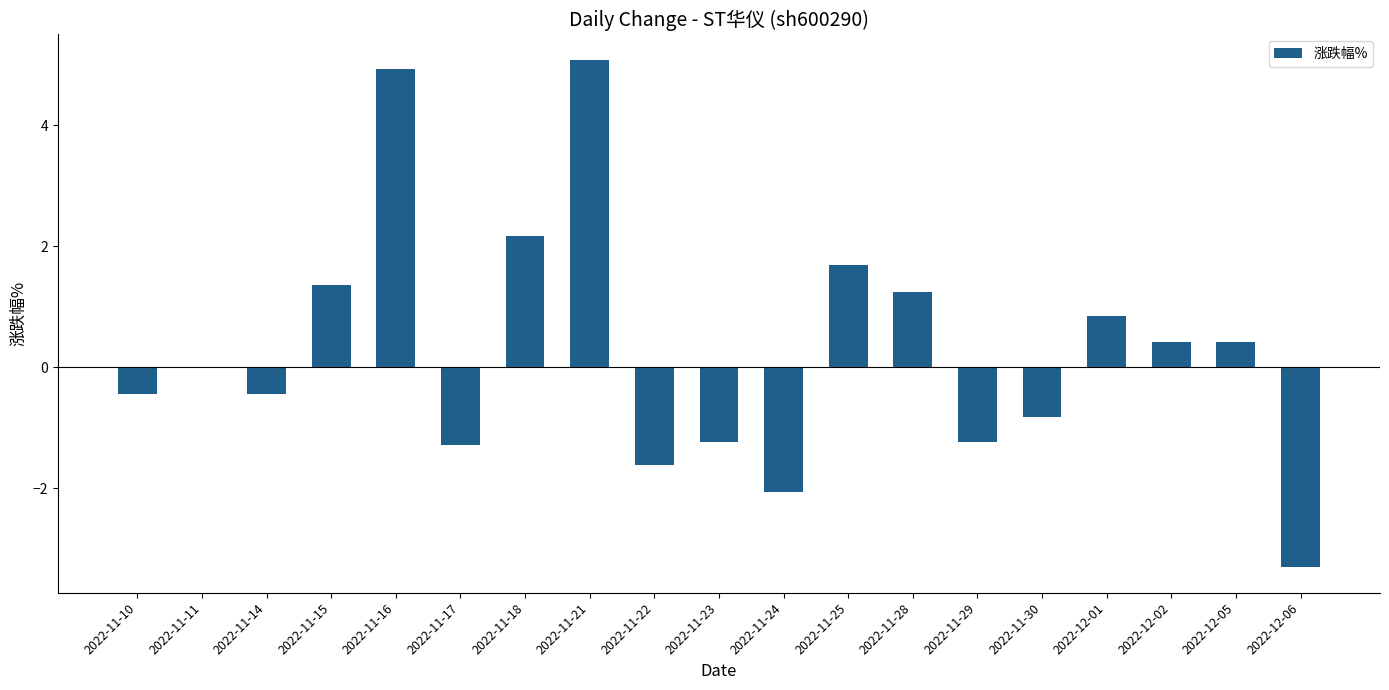

The chart shows a value of 0.5 at 2022-11-25. True or false?

False